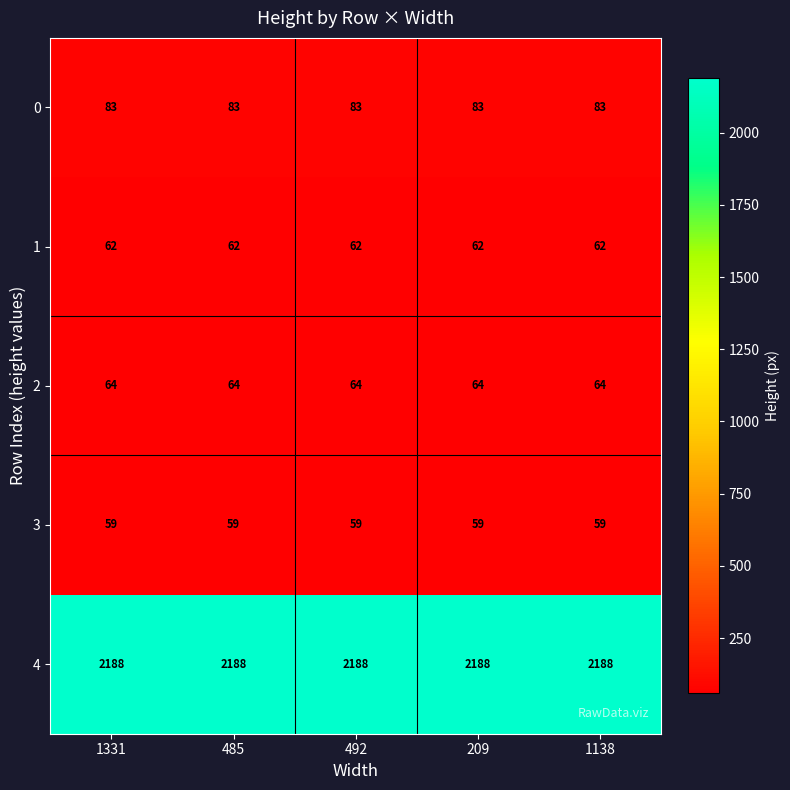

List the series in order of their peak value, highest first.

4, 0, 2, 1, 3